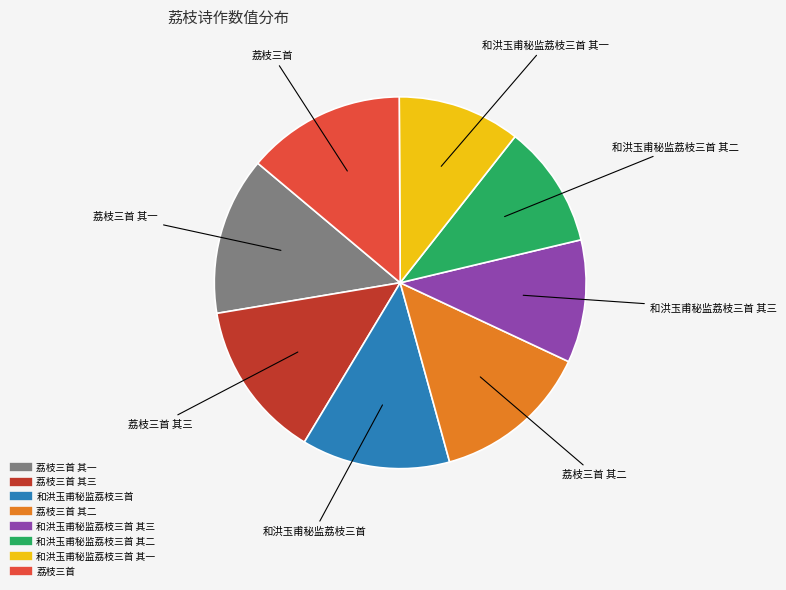

Is there any slice that represents more than half of the pie?

No